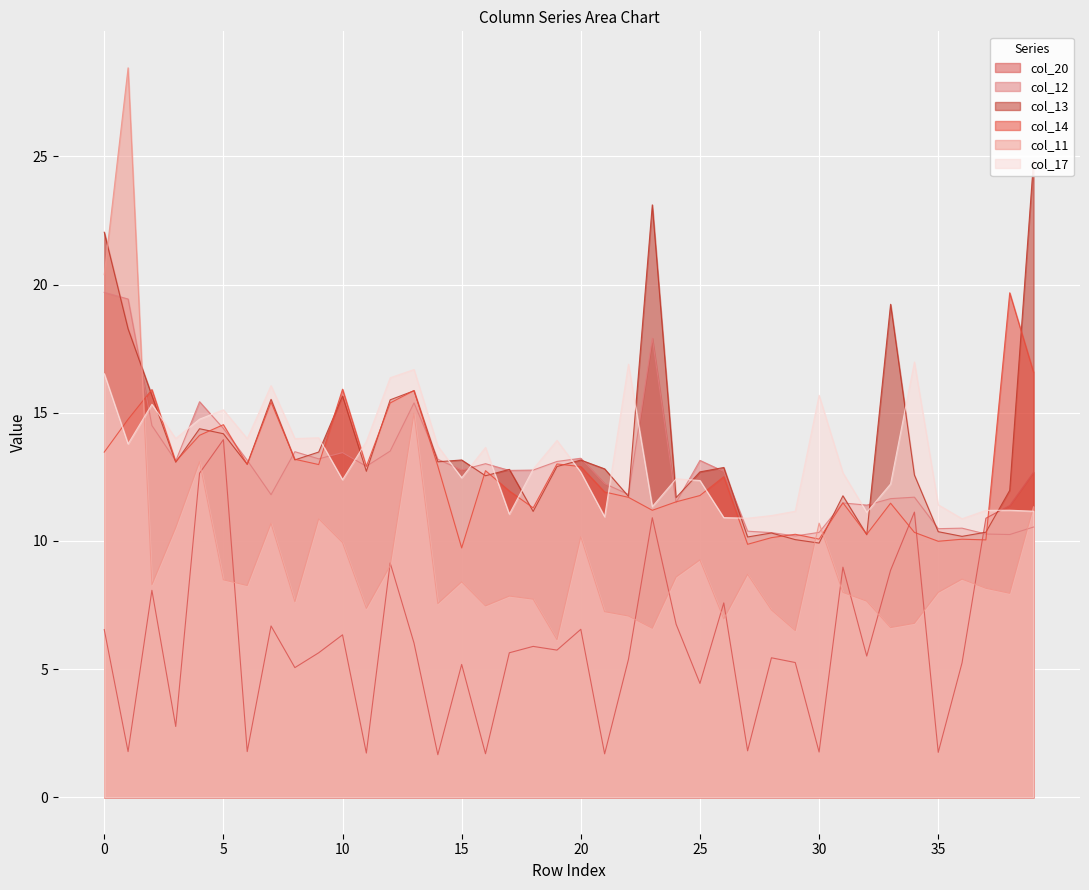

Reading left to right, what are all the values shown in this chart?

col_20: 6.5	1.8	8.1	2.8	12.6	14.0	1.8	6.7	5.1	5.6	6.3	1.7	9.1	6.0	1.7	5.2	1.7	5.6	5.9	5.7	6.6	1.7	5.4	10.9	6.8	4.4	7.6	1.8	5.4	5.3	1.8	9.0	5.5	8.9	11.1	1.8	5.2	10.9	11.4	12.7
col_12: 19.7	19.4	14.5	13.1	15.4	14.4	13.1	11.8	13.5	13.2	13.4	12.9	13.5	15.4	13.2	12.8	13.0	12.8	12.8	13.1	13.2	12.2	11.8	17.9	11.5	13.1	12.7	10.4	10.3	10.2	10.3	11.5	11.4	11.6	11.7	10.5	10.5	10.3	10.2	10.5
col_13: 22.0	18.3	15.7	13.1	14.4	14.2	13.0	15.5	13.2	13.5	15.7	12.7	15.5	15.9	13.1	13.2	12.5	12.8	11.2	12.9	13.2	12.8	11.7	23.1	11.7	12.7	12.9	10.2	10.3	10.1	9.9	11.8	10.2	19.2	12.6	10.4	10.2	10.3	12.0	24.8
col_14: 13.5	14.7	15.9	13.1	14.1	14.5	13.0	15.4	13.2	13.0	15.9	12.9	15.4	15.9	12.9	9.7	12.7	11.9	11.3	13.0	12.9	11.9	11.7	11.2	11.5	11.8	12.5	9.9	10.1	10.3	10.1	11.5	10.3	11.5	10.3	10.0	10.1	10.0	19.7	16.6
col_11: 20.4	28.5	8.3	10.5	13.1	8.5	8.3	10.7	7.6	10.9	9.9	7.4	9.0	15.0	7.6	8.4	7.5	7.8	7.7	6.1	10.2	7.2	7.1	6.6	8.6	9.3	7.0	8.7	7.3	6.5	10.7	8.0	7.6	6.6	6.8	8.0	8.5	8.2	8.0	11.3
col_17: 16.5	13.8	15.3	14.0	14.8	15.1	14.0	16.1	14.0	14.0	12.4	13.9	16.4	16.7	13.7	12.5	13.6	11.0	12.8	13.9	12.7	10.9	16.9	11.3	12.4	12.4	10.9	10.9	11.0	11.2	15.7	12.7	11.1	12.2	17.0	11.4	10.9	11.2	11.2	11.2